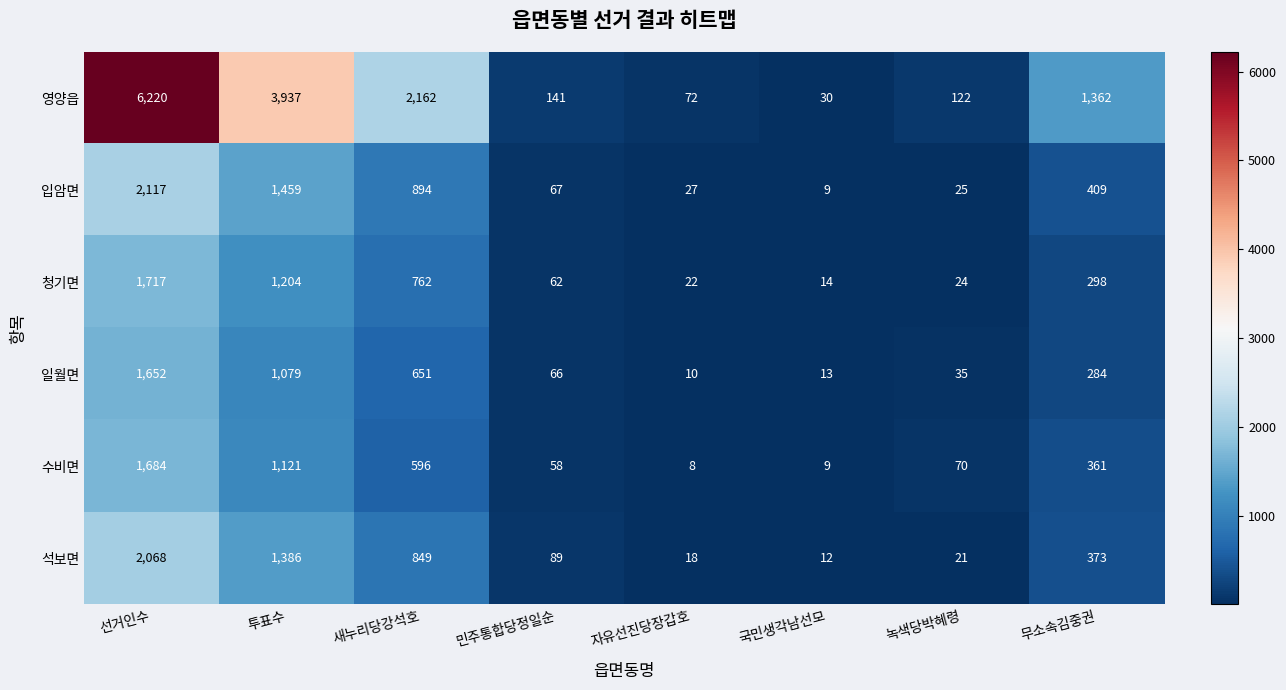

What is the difference between the 입암면 values at 무소속김중권 and 투표수?

1050